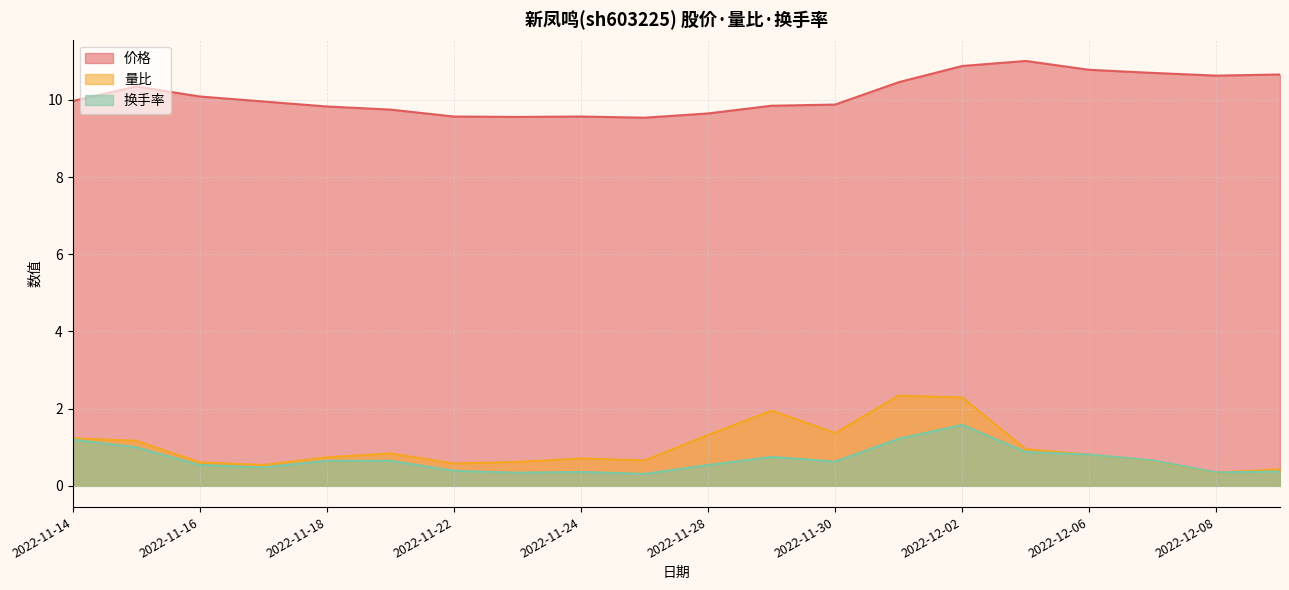

How many series are shown in this chart?

3